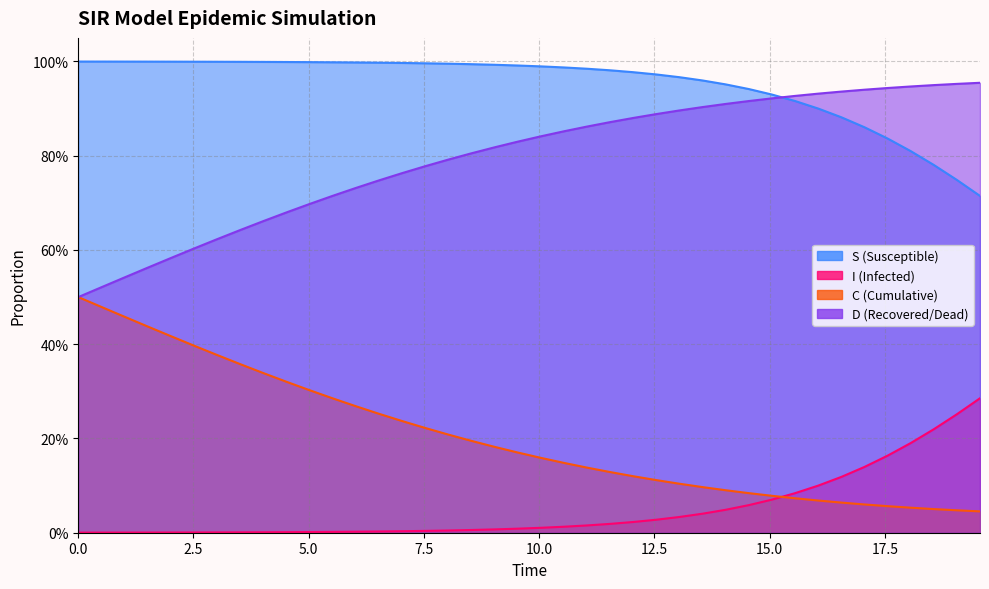

What is the sum of all I values?

2.0